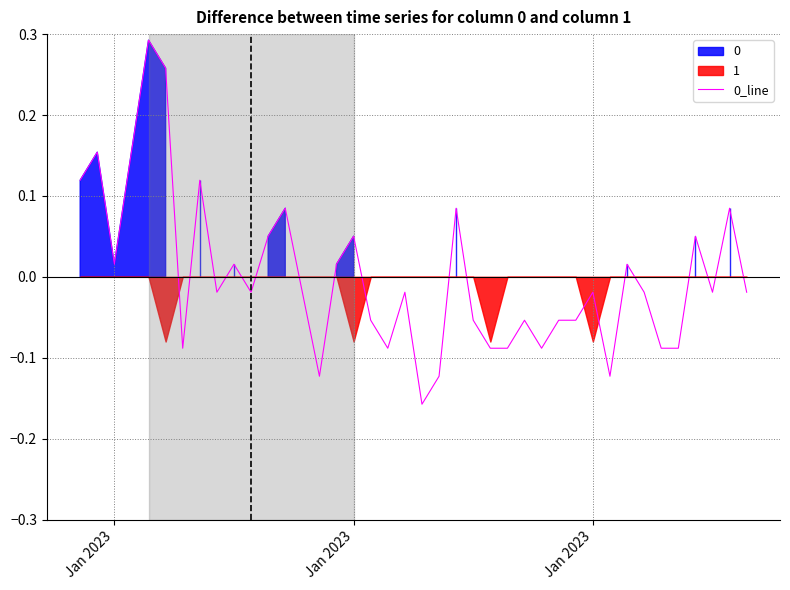

What is the maximum value shown in the chart?

0.3